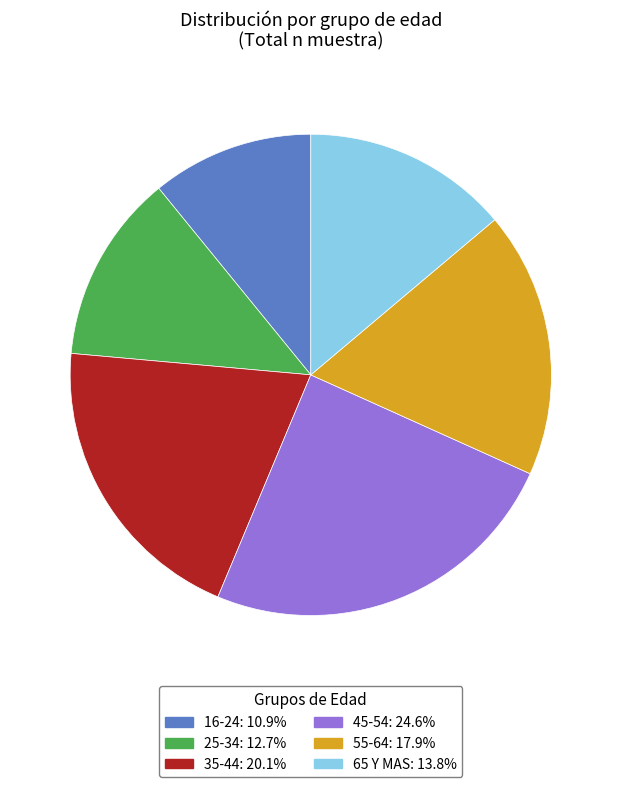

What is the ratio of the value at 45-54: 24.6% to the value at 65 Y MAS: 13.8%?

1.8